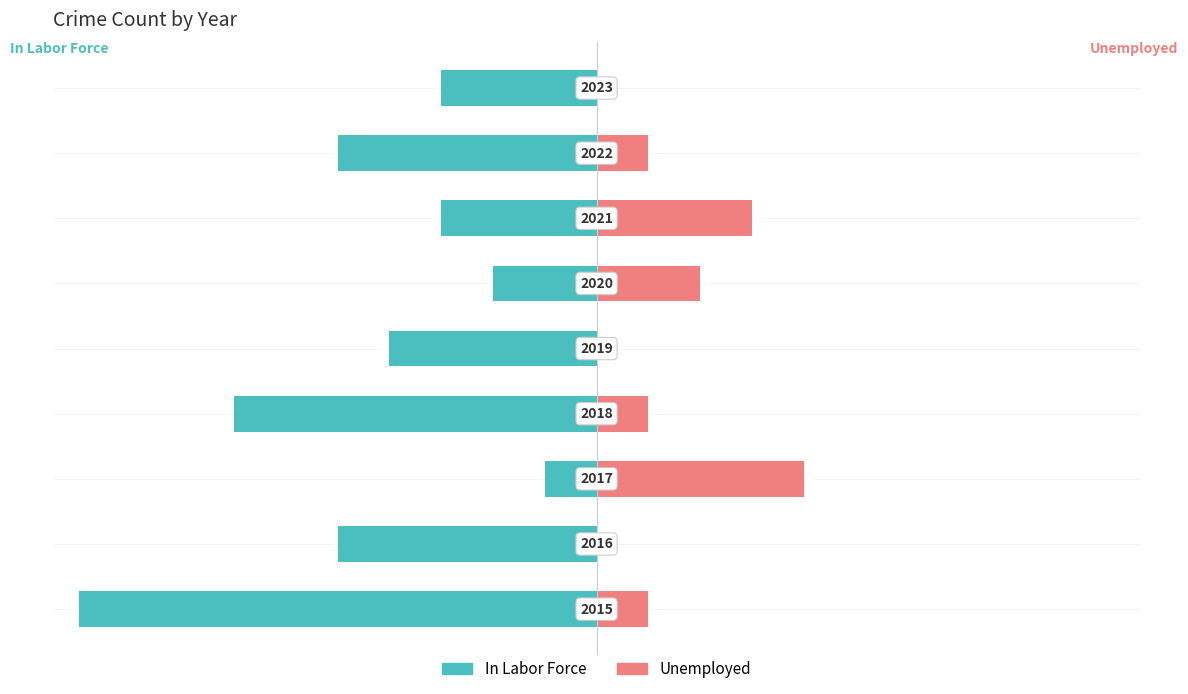

Reading left to right, extract all data points from this chart.

In Labor Force: 0=-40	1=-20	2=-4	3=-28	4=-16	5=-8	6=-12	7=-20	8=-12
Unemployed: 0=4	1=0	2=16	3=4	4=0	5=8	6=12	7=4	8=0